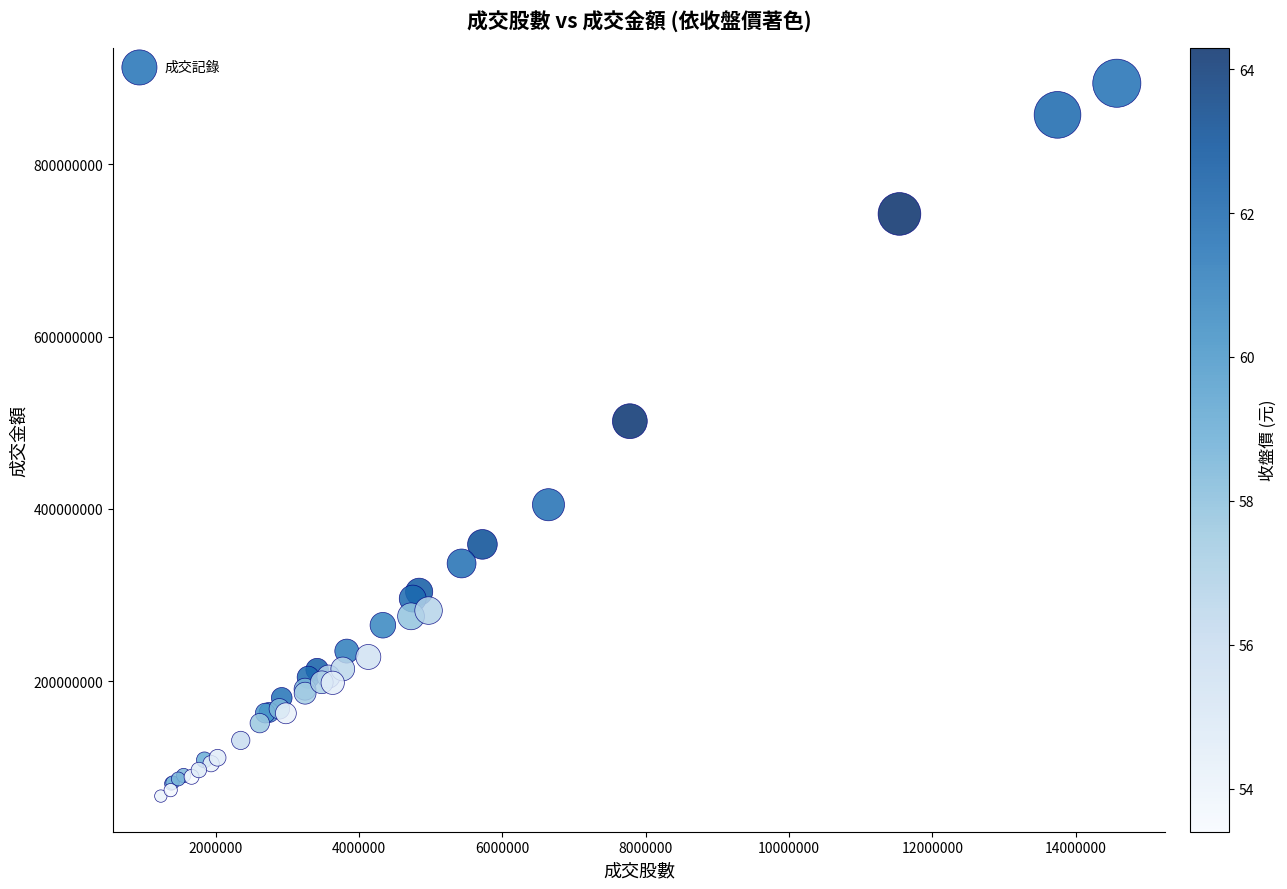

What Y value in the scatter plot is closest to 480377045?

501808119